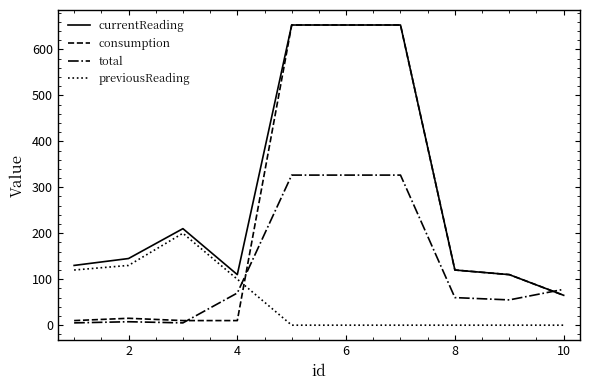

Which series has the widest spread of values?

consumption